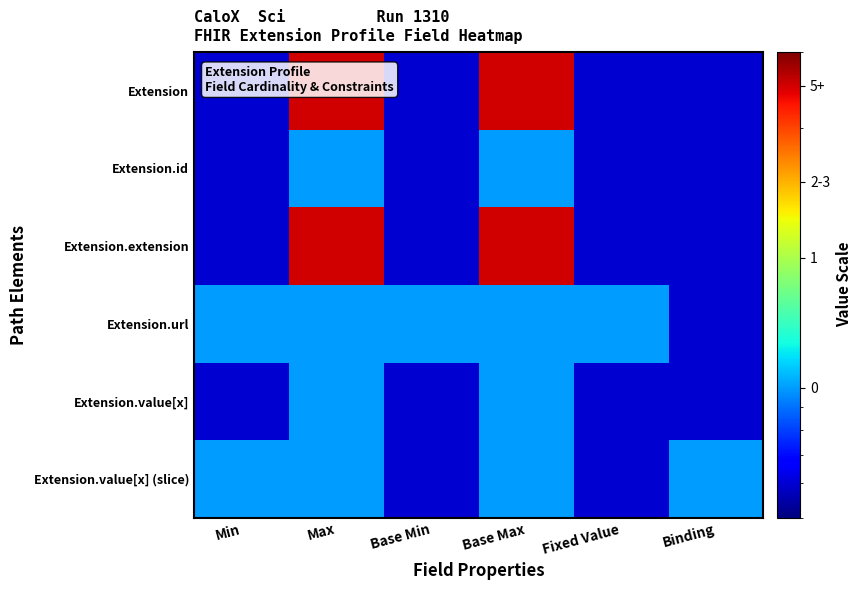

Count the number of data series in this chart.

6